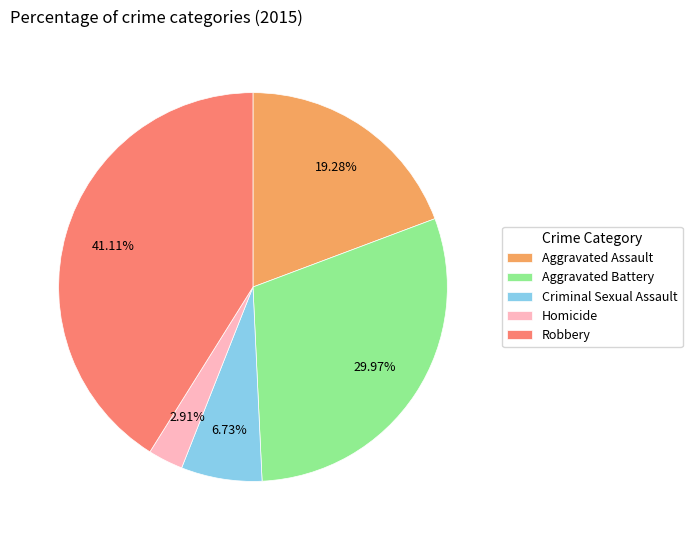

How many slices are in this pie chart?

5